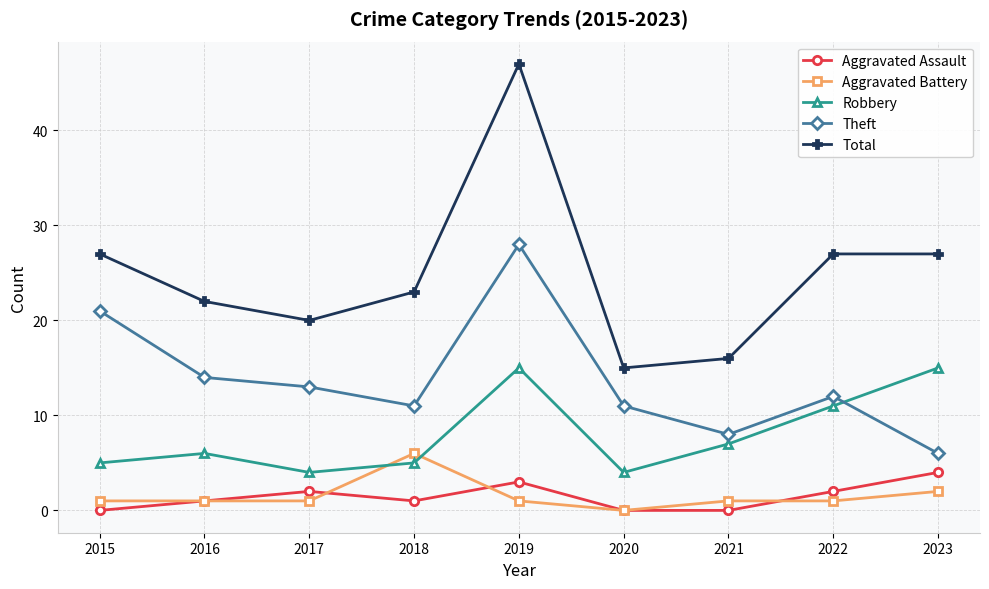

What is the difference between the maximum and minimum values in the Robbery series?

11